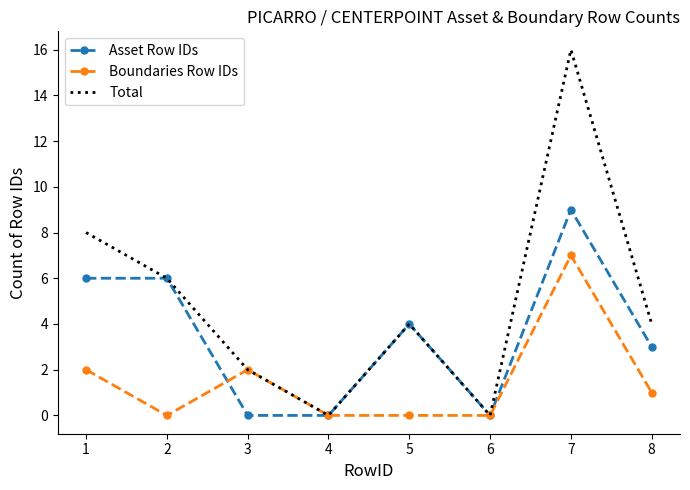

Reading right to left, what are all the values shown in this chart?

Asset Row IDs: 8=3	7=9	6=0	5=4	4=0	3=0	2=6	1=6
Boundaries Row IDs: 8=1	7=7	6=0	5=0	4=0	3=2	2=0	1=2
Total: 8=4	7=16	6=0	5=4	4=0	3=2	2=6	1=8